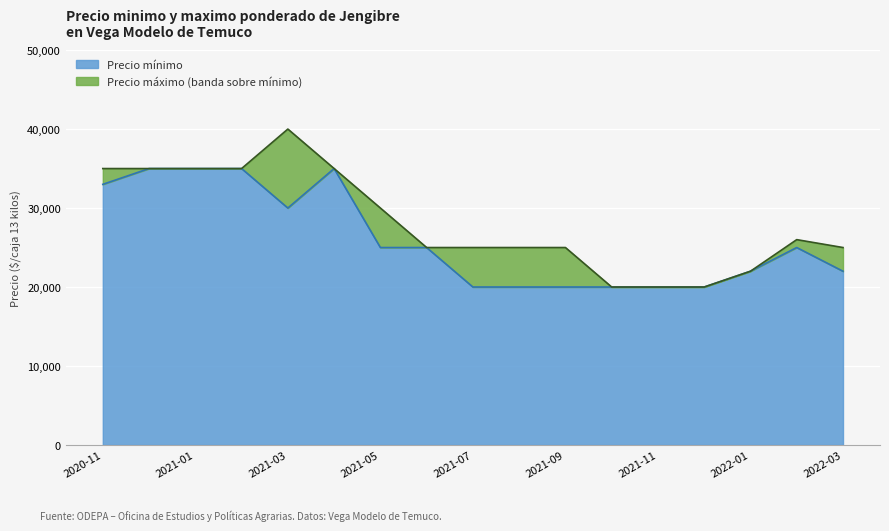

At how many categories does at least one series exceed 36498?

1